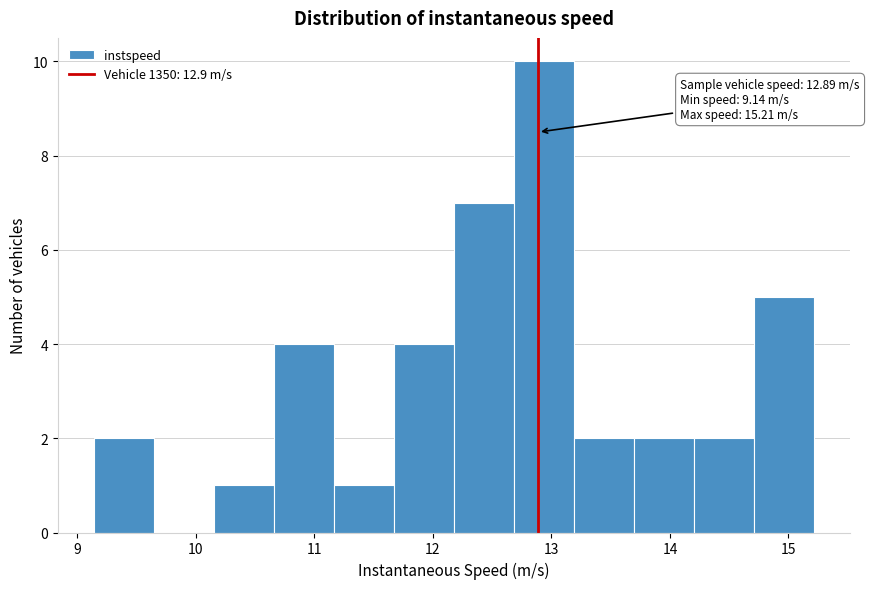

Which range on the x-axis has the tallest bar?

12.7 to 13.2